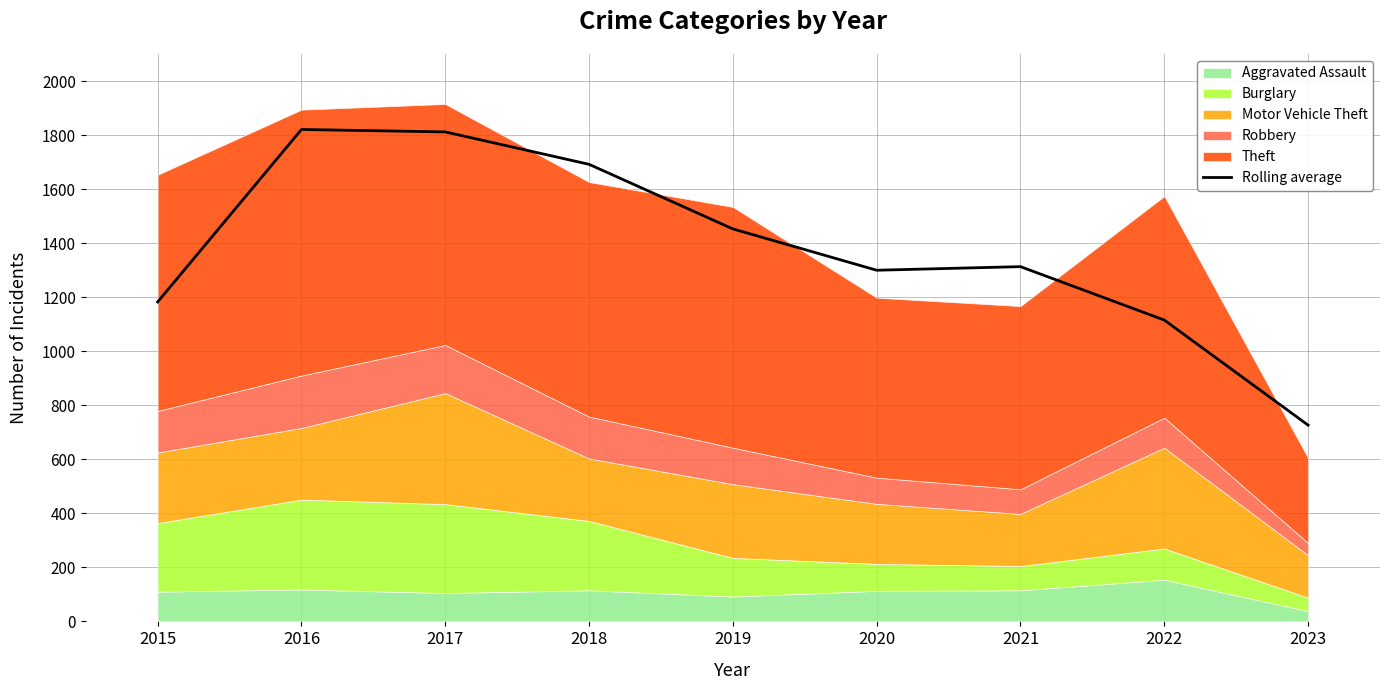

Rank the categories by value from lowest to highest.

2023, 2022, 2015, 2020, 2021, 2019, 2018, 2017, 2016